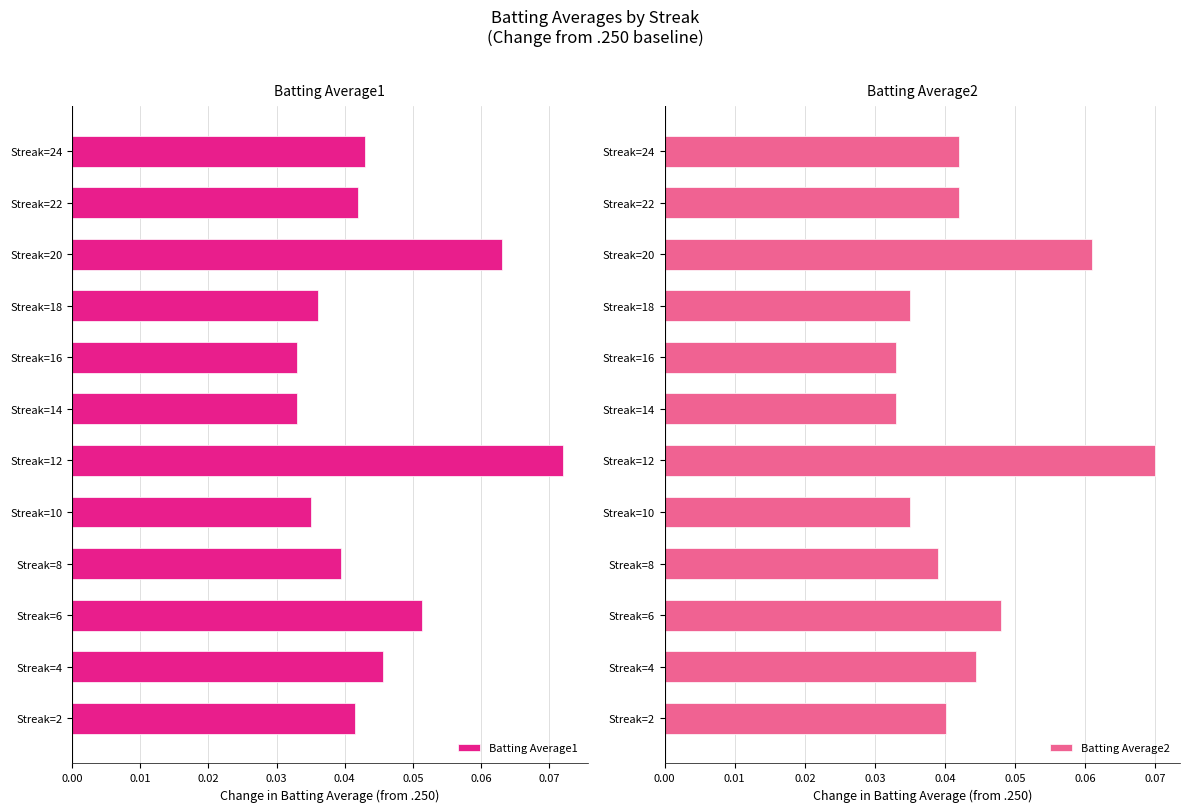

At how many categories does at least one series exceed 0?

12